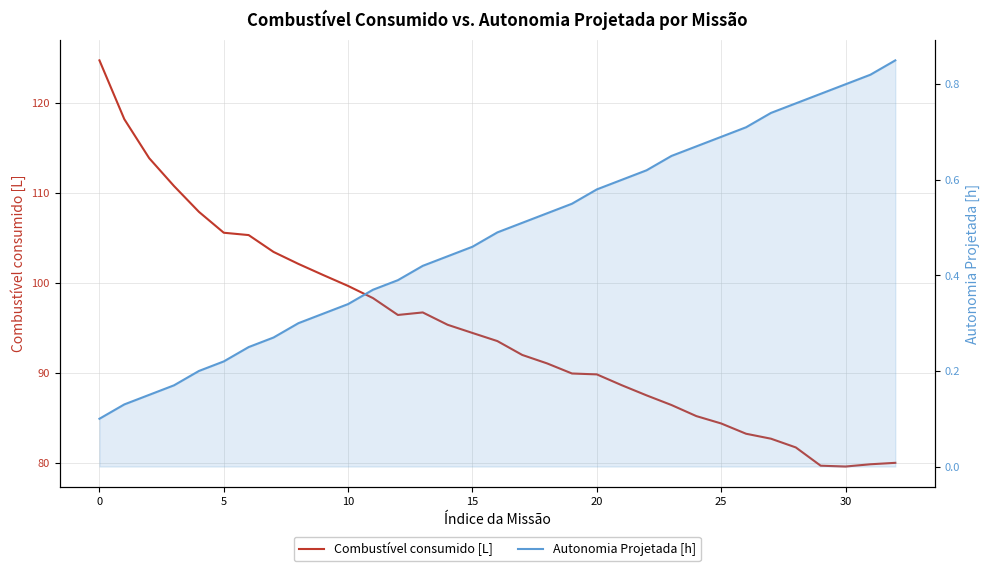

How many values in the Combustível consumido [L] series exceed 93?

17